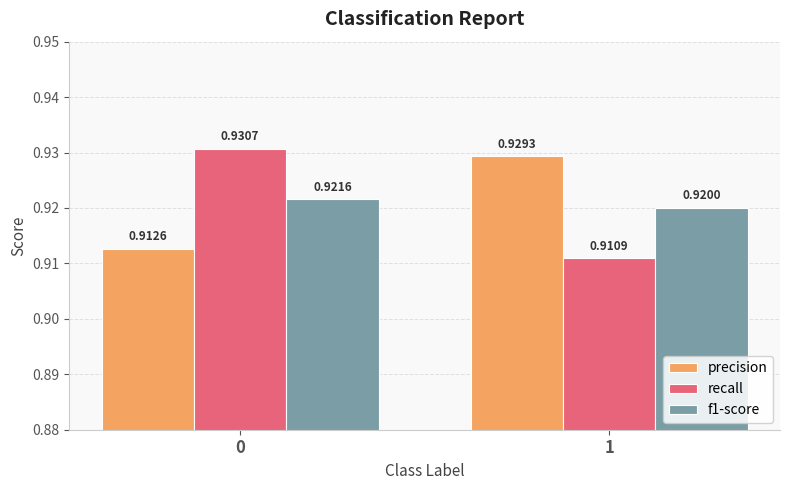

Rank the series by their maximum value, from highest to lowest.

recall, precision, f1-score